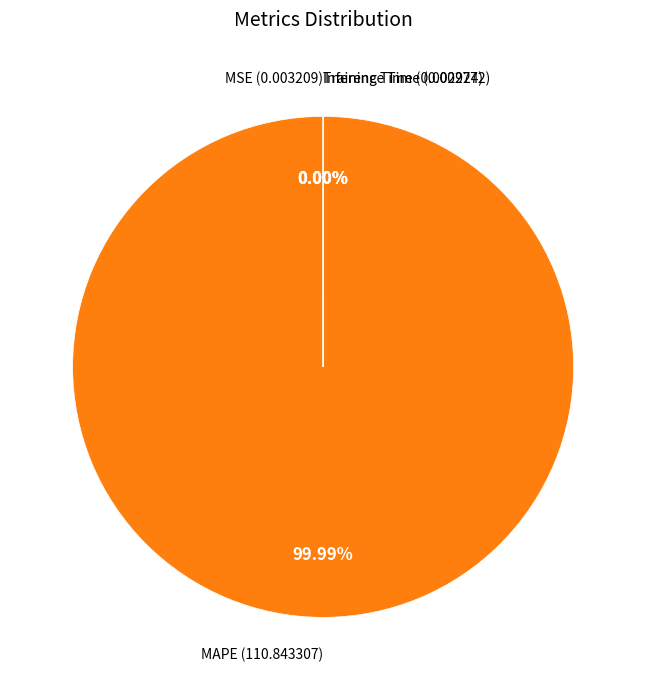

What is the smallest slice in the pie chart?

Inference Time